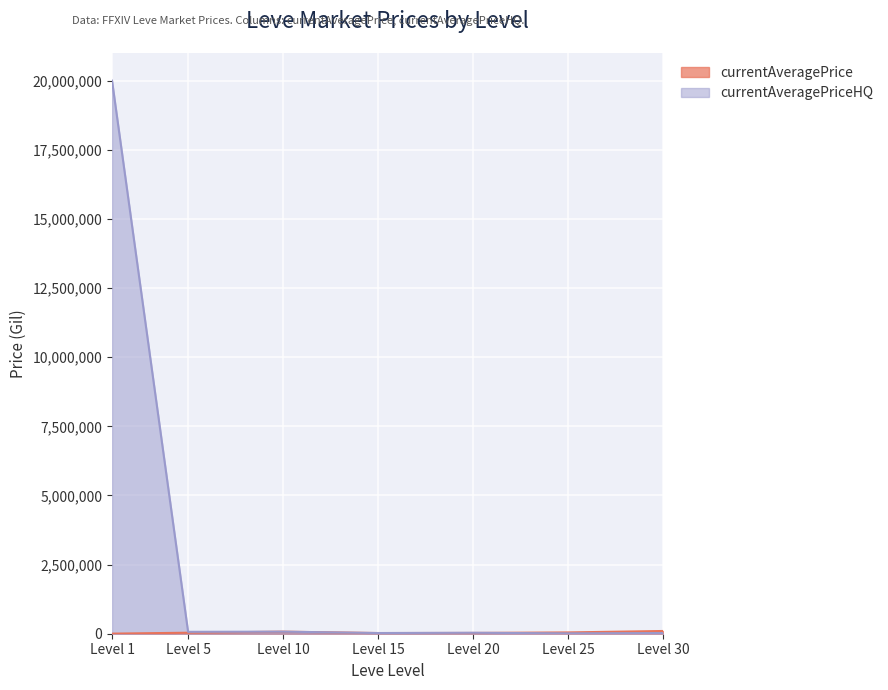

In currentAveragePrice, how many points are lower than both neighbors (excluding endpoints)?

1